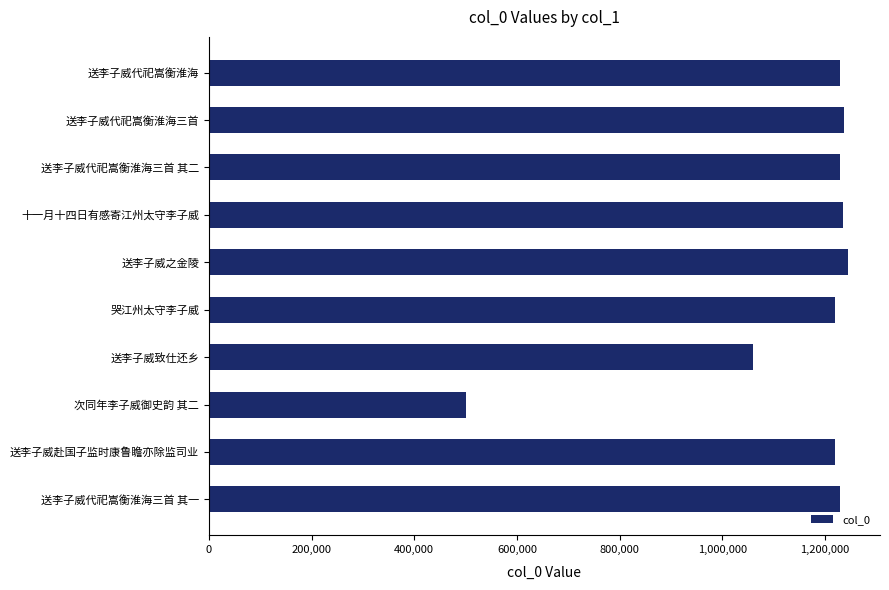

At which category does the chart reach its minimum across all series?

次同年李子威御史韵 其二